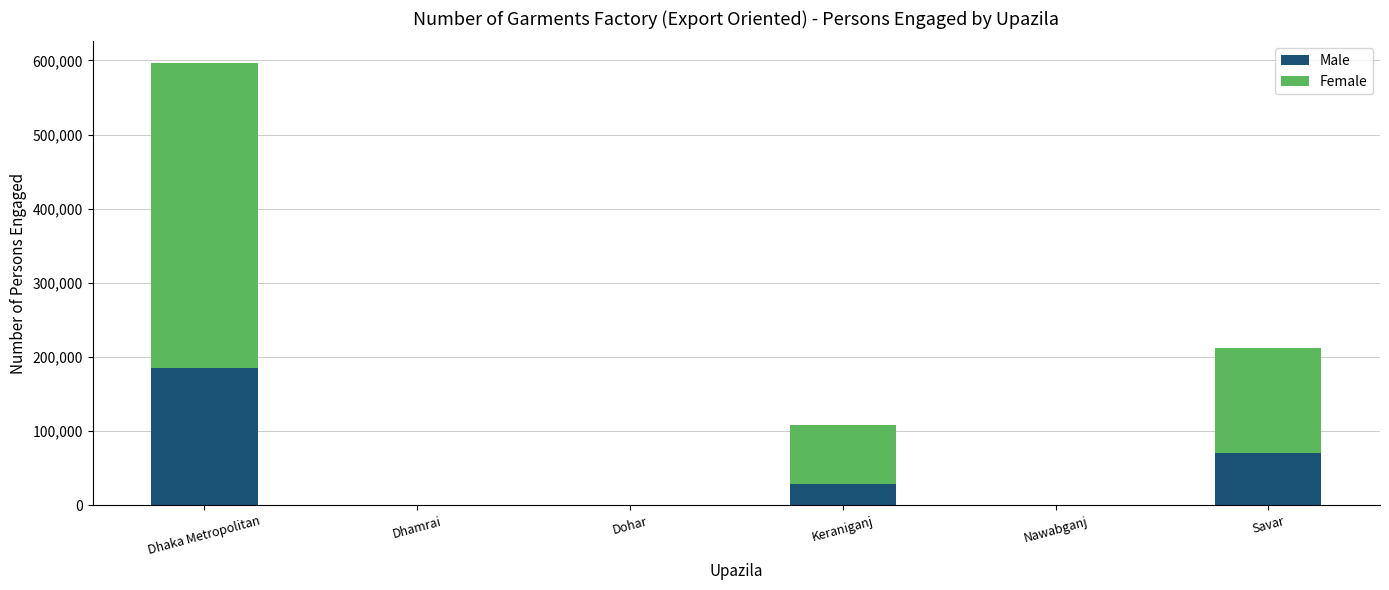

What is the sum of all Male values?

283755